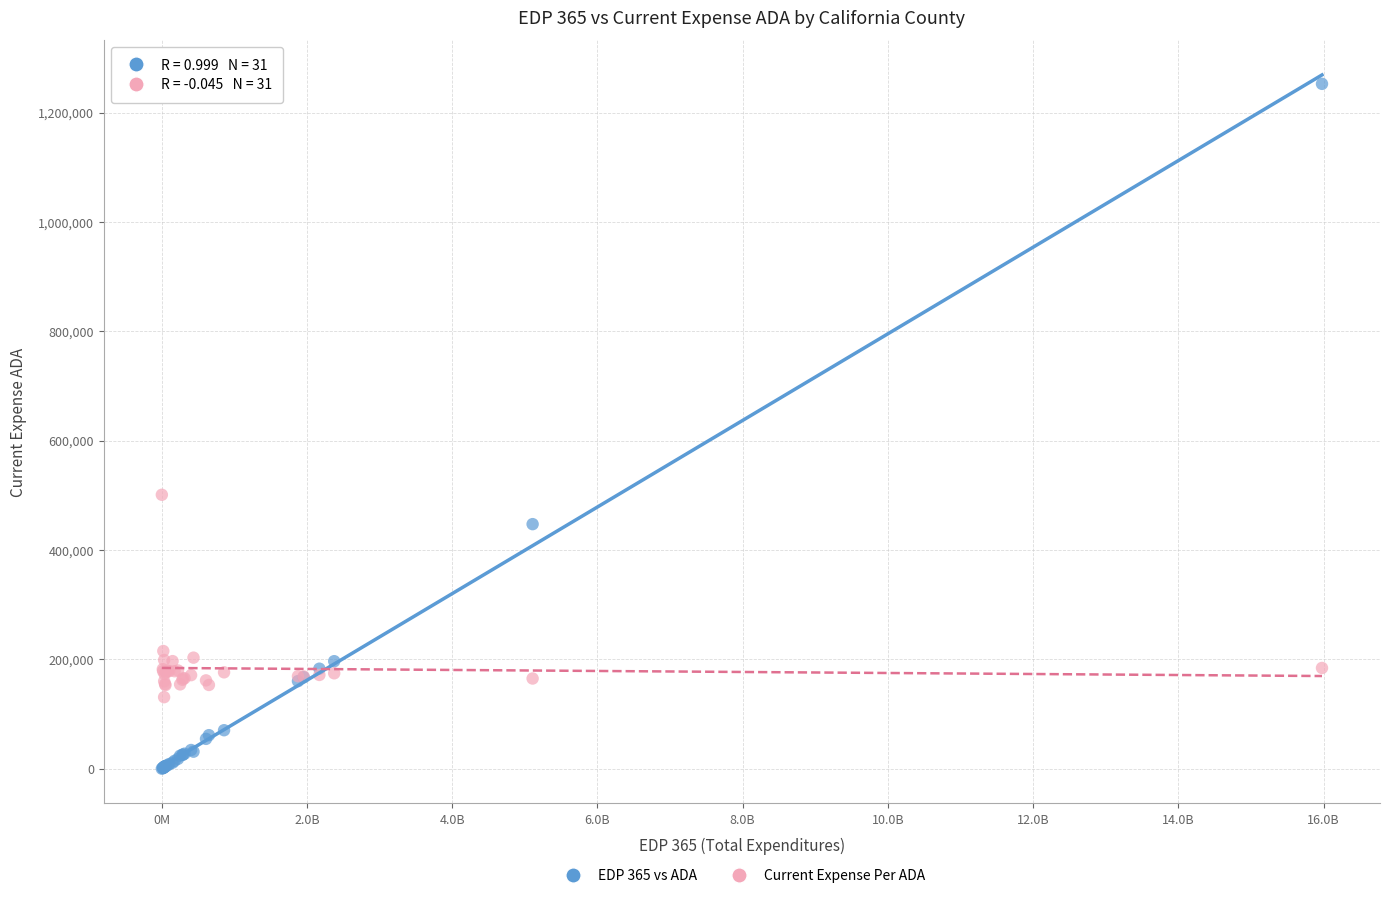

Across all series, what Y value is closest to 626288?

501001.6